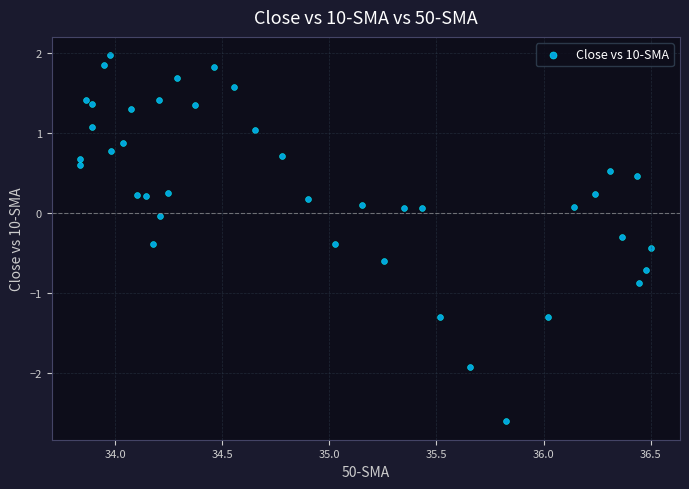

What is the range of X values (max minus min)?

2.7